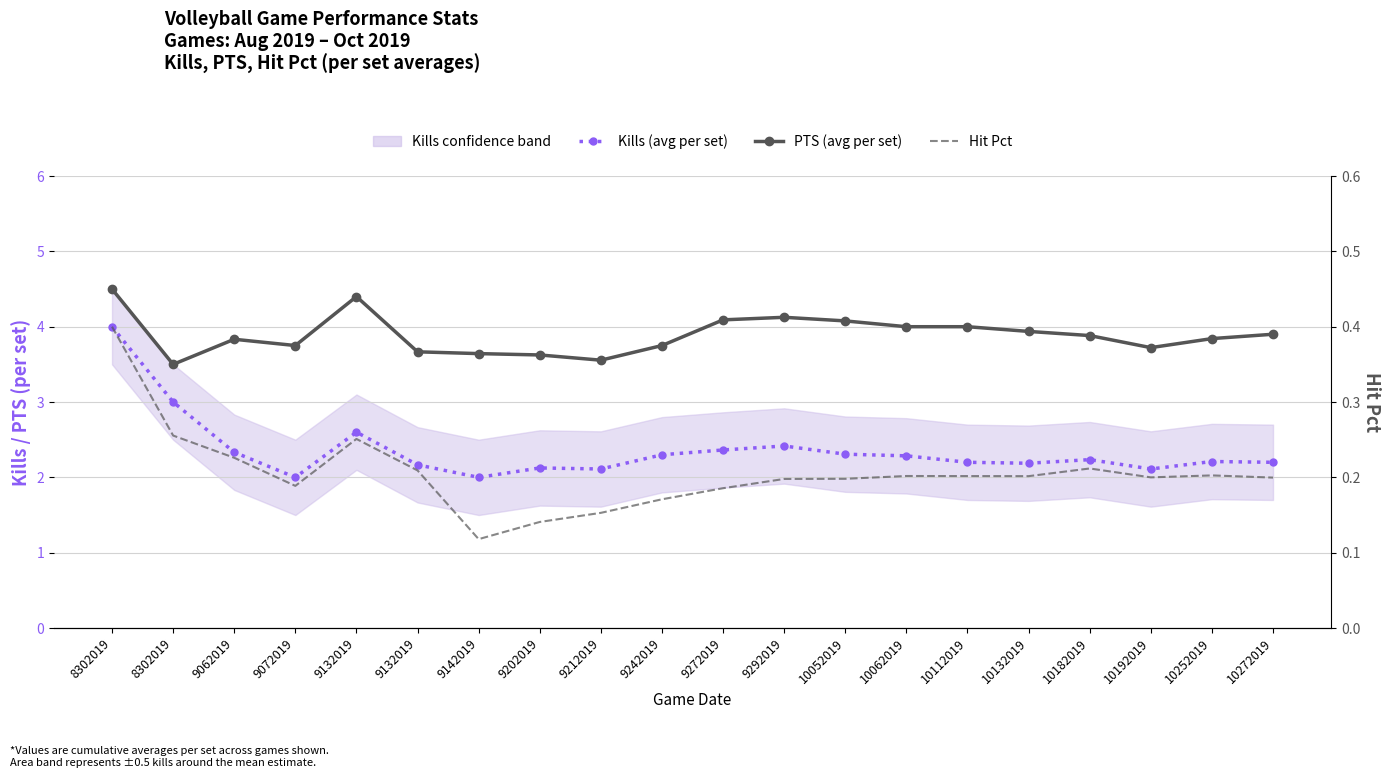

List the series in order of their peak value, lowest first.

Hit Pct, Kills (avg per set), PTS (avg per set)